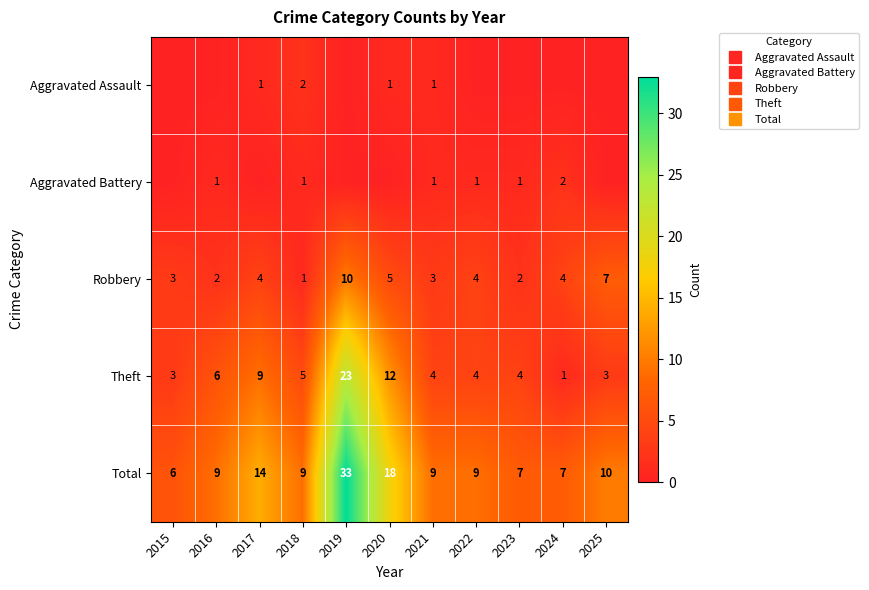

Between 2019 and 2018, which is larger?

2018